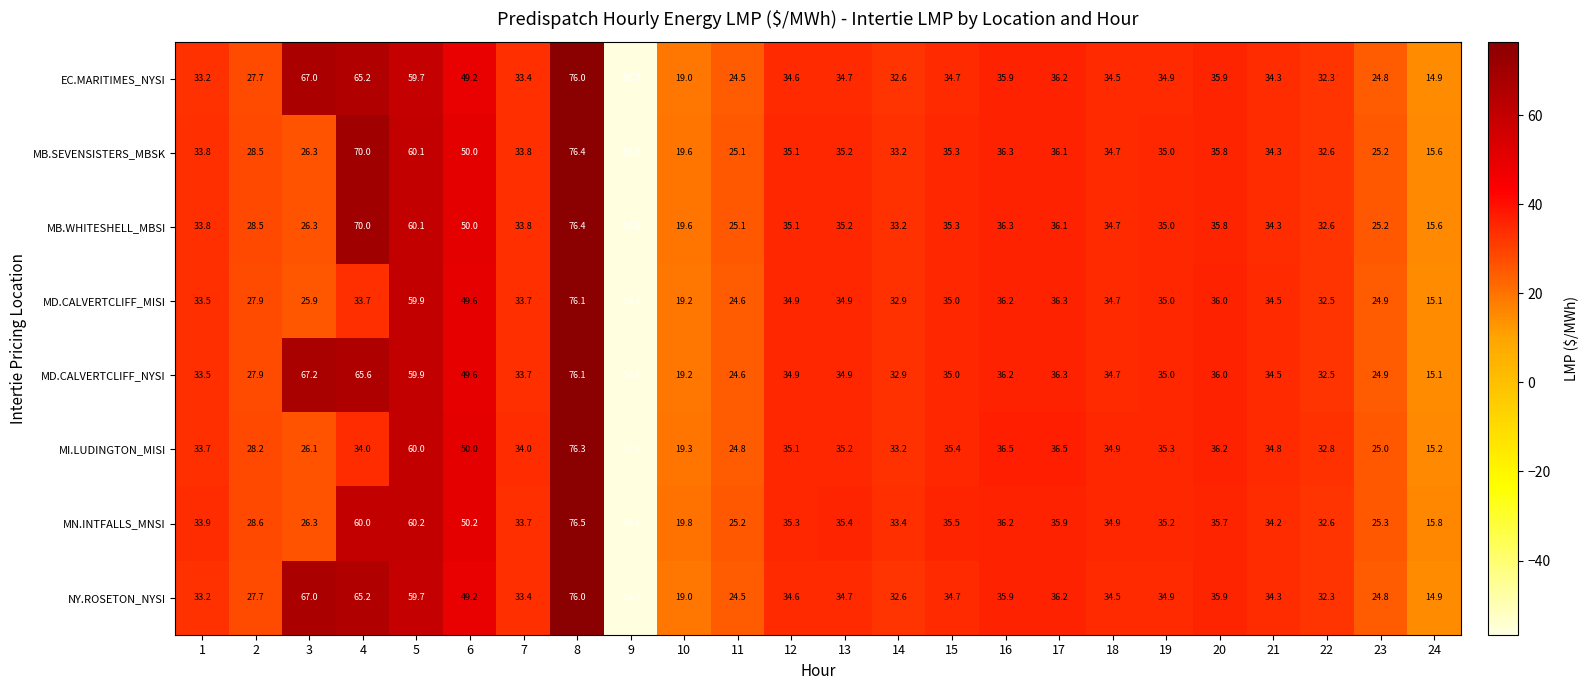

At which label does NY.ROSETON_NYSI reach its peak?

8